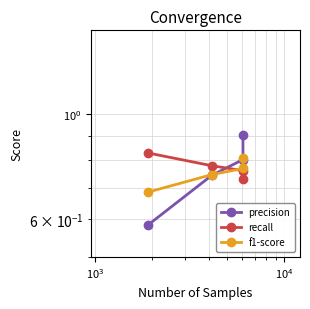

True or false: f1-score and precision intersect in this chart.

True